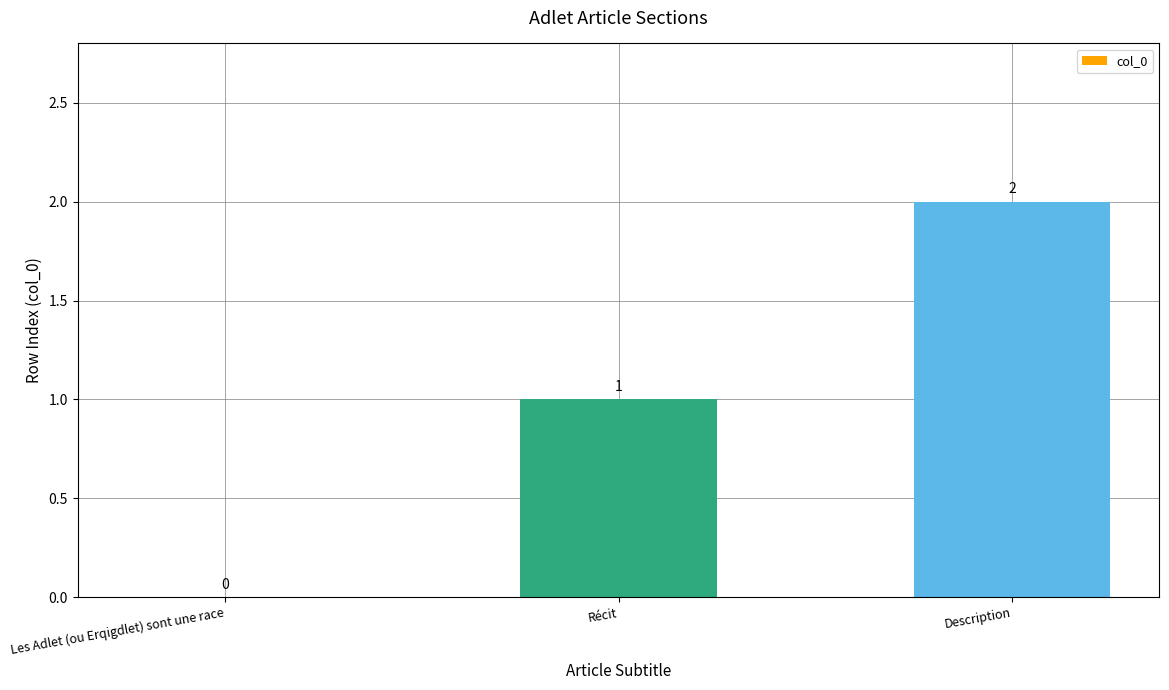

What is the change in value from Les Adlet (ou Erqigdlet) sont une race to Récit?

+1